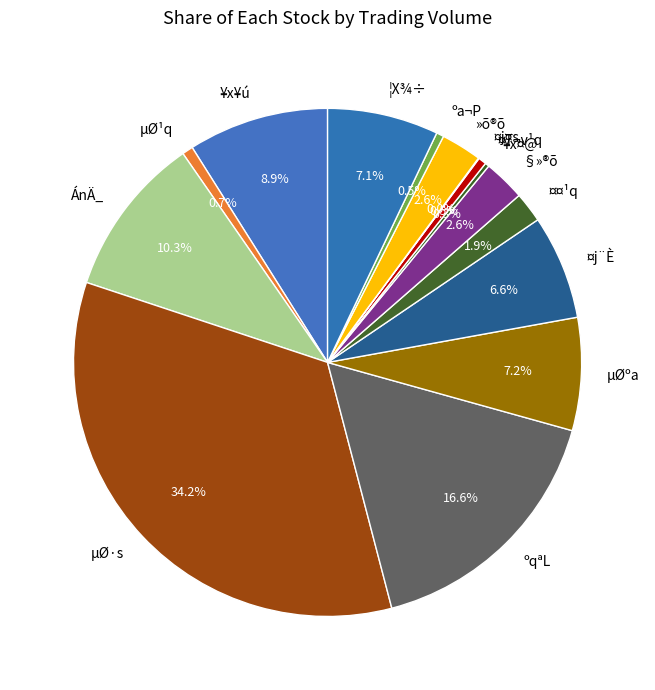

Which category has the biggest portion of the pie?

µØ·s